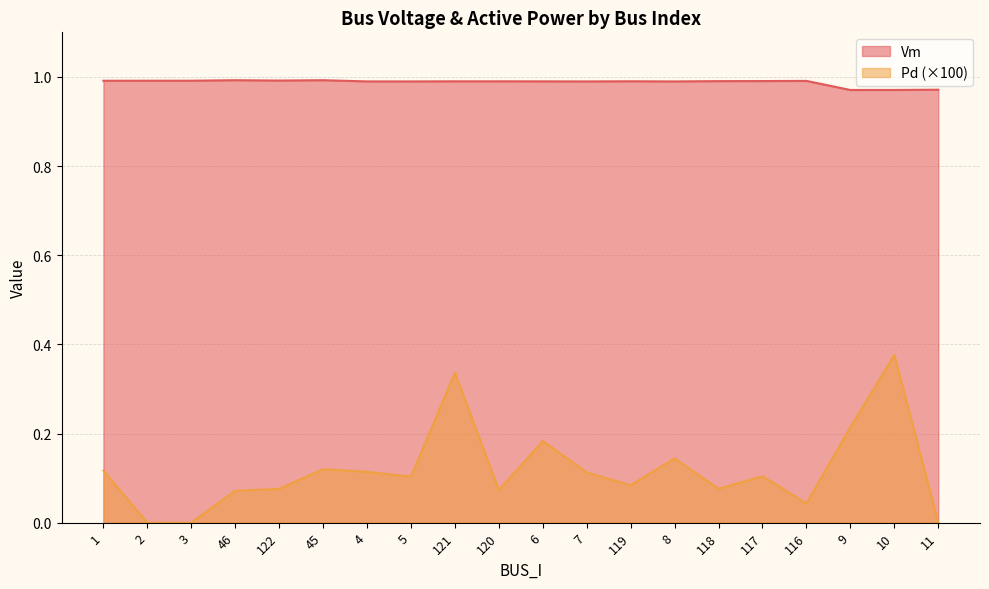

True or false: Vm and Pd cross at least once.

False